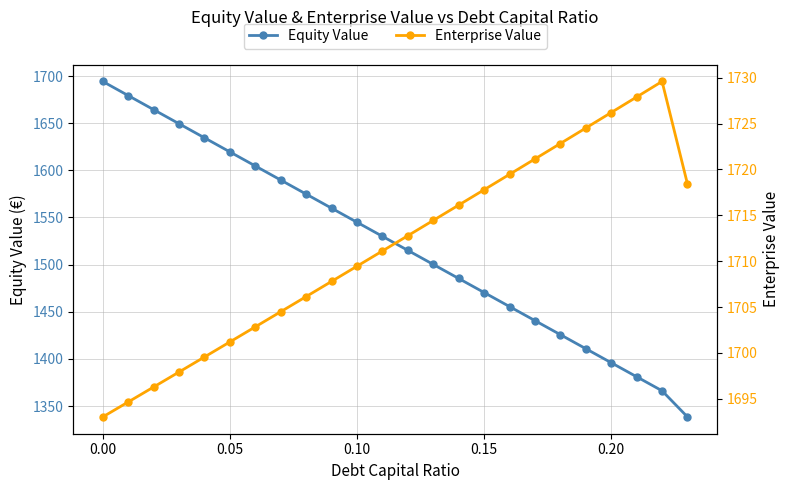

How many categories are shown in the chart?

24